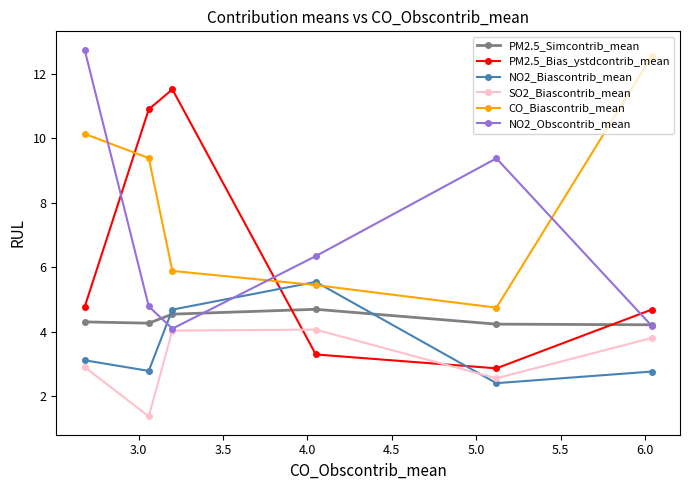

What is the difference between the maximum and minimum values in the PM2.5_Simcontrib_mean series?

0.5